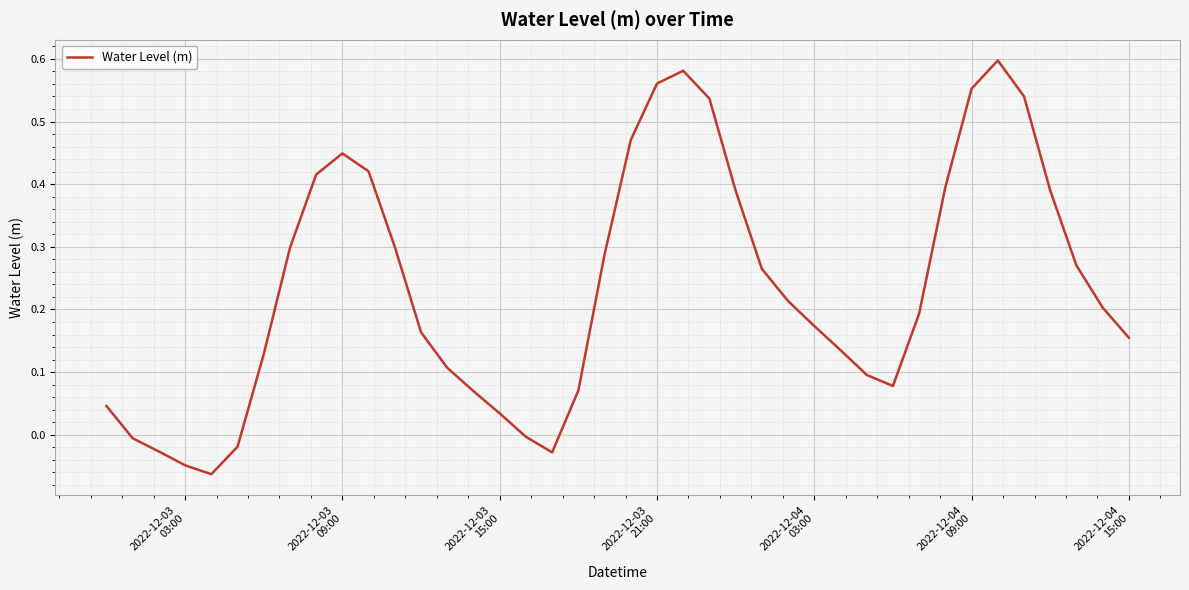

How many values are below zero?

7